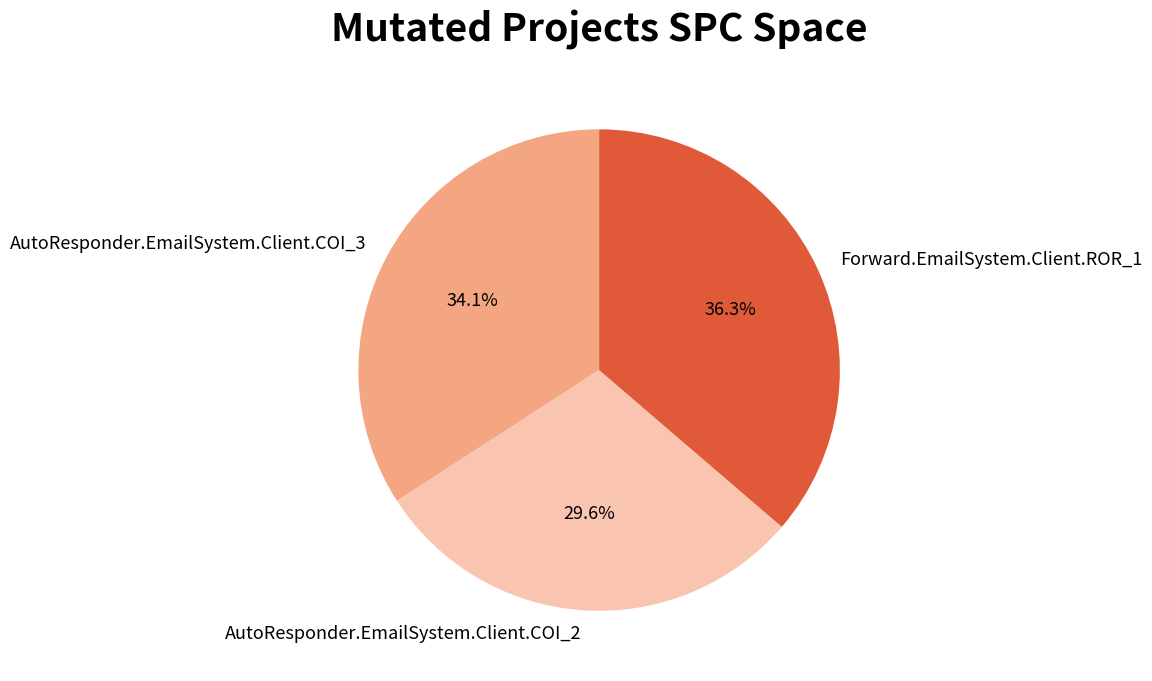

Count the number of slices in the pie.

3